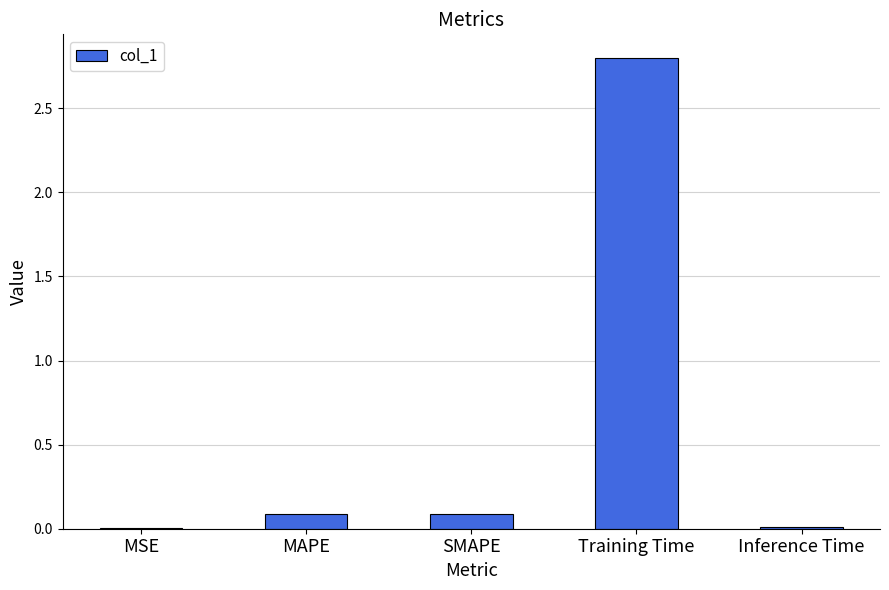

Which has a higher value, Training Time or Inference Time?

Training Time